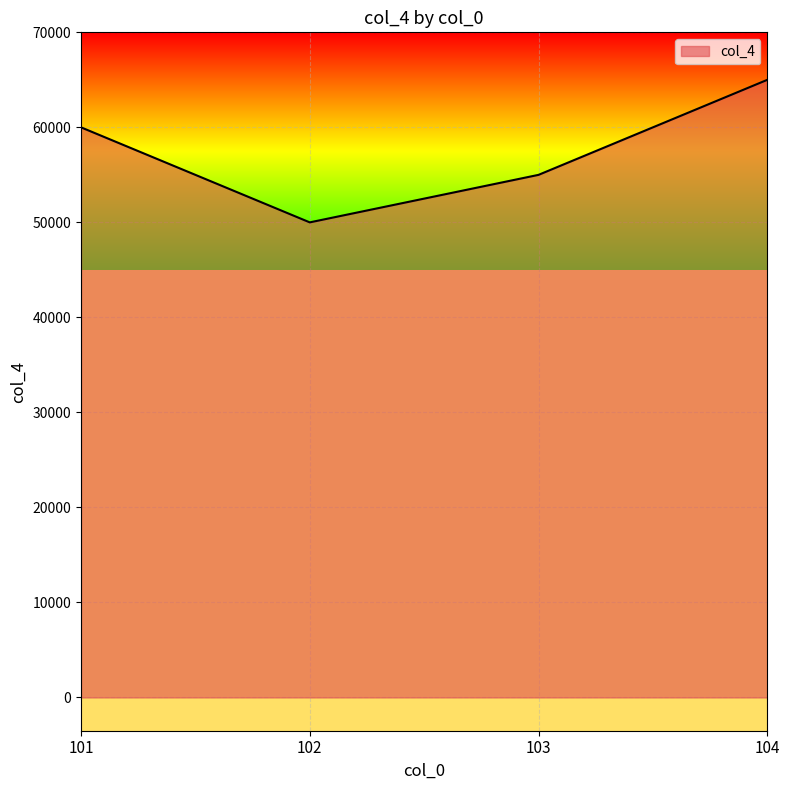

The value at 102 is 16861. True or false?

False